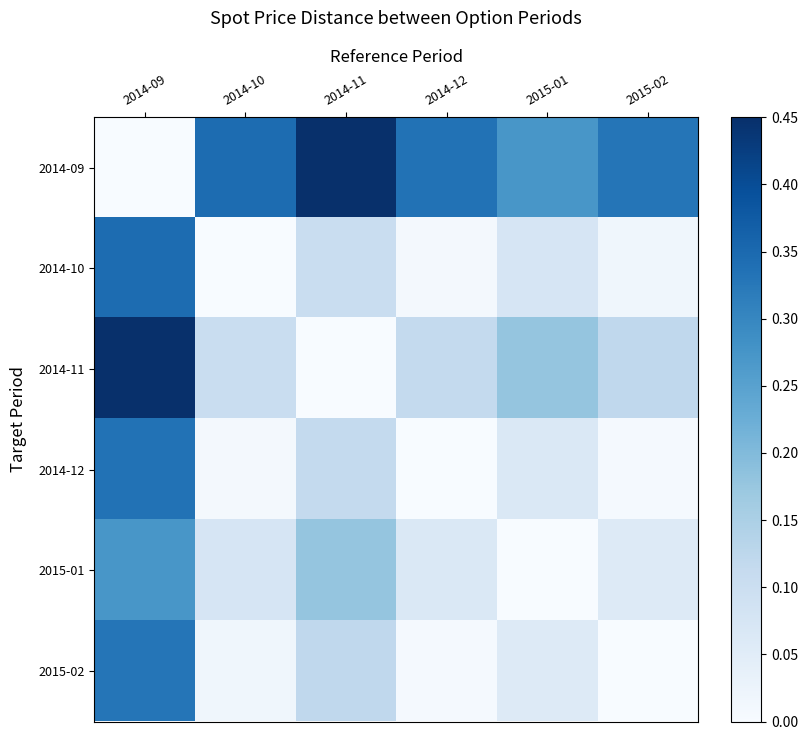

What is the sum of the 2014-12 values at 2015-01 and 2015-02?

0.1